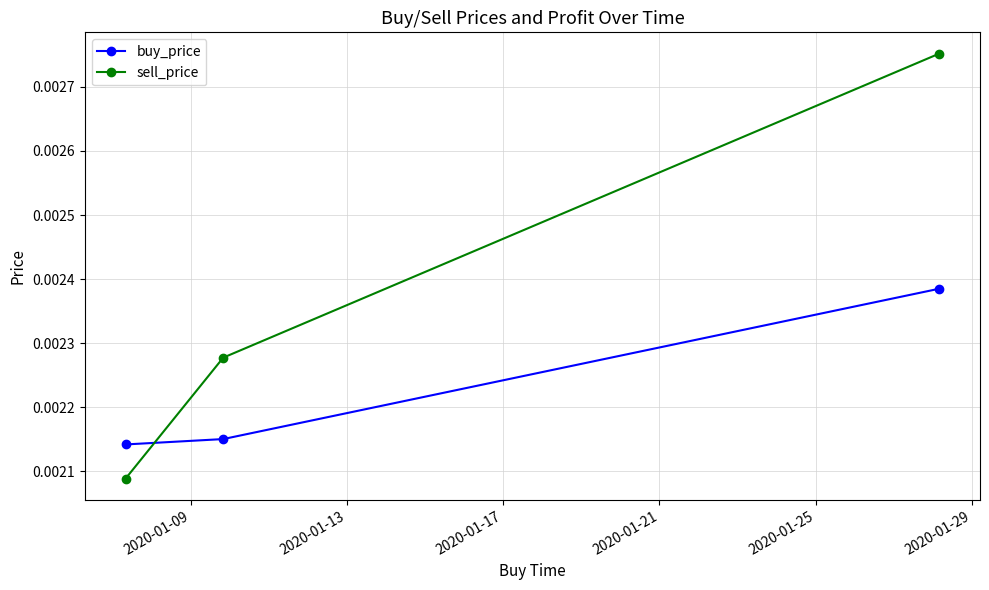

Which series has the widest spread of values?

sell_price